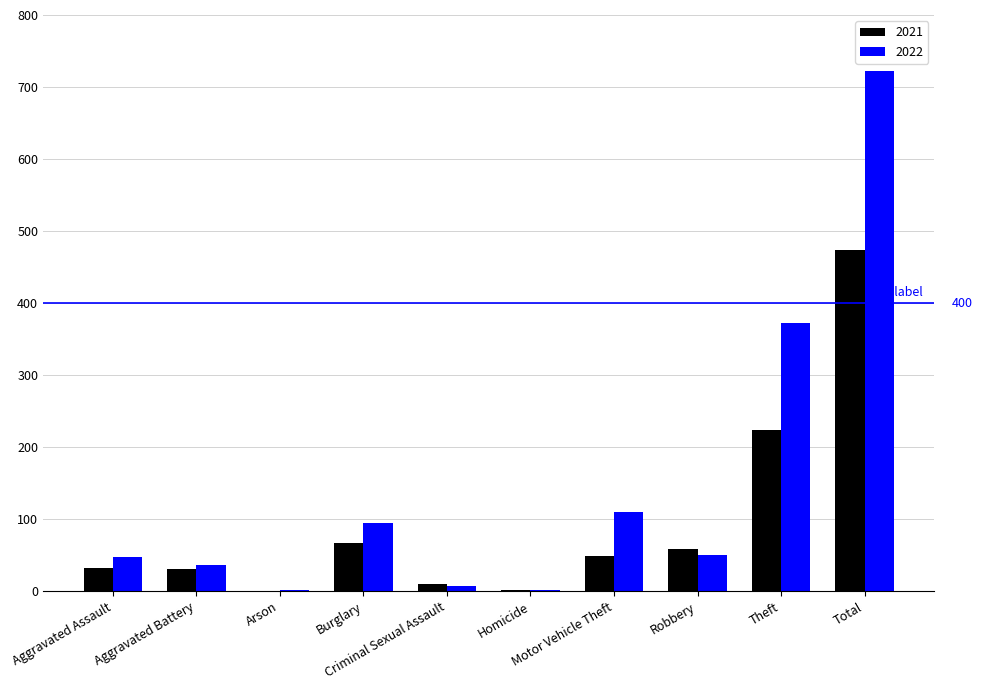

What is the greatest value displayed?

722